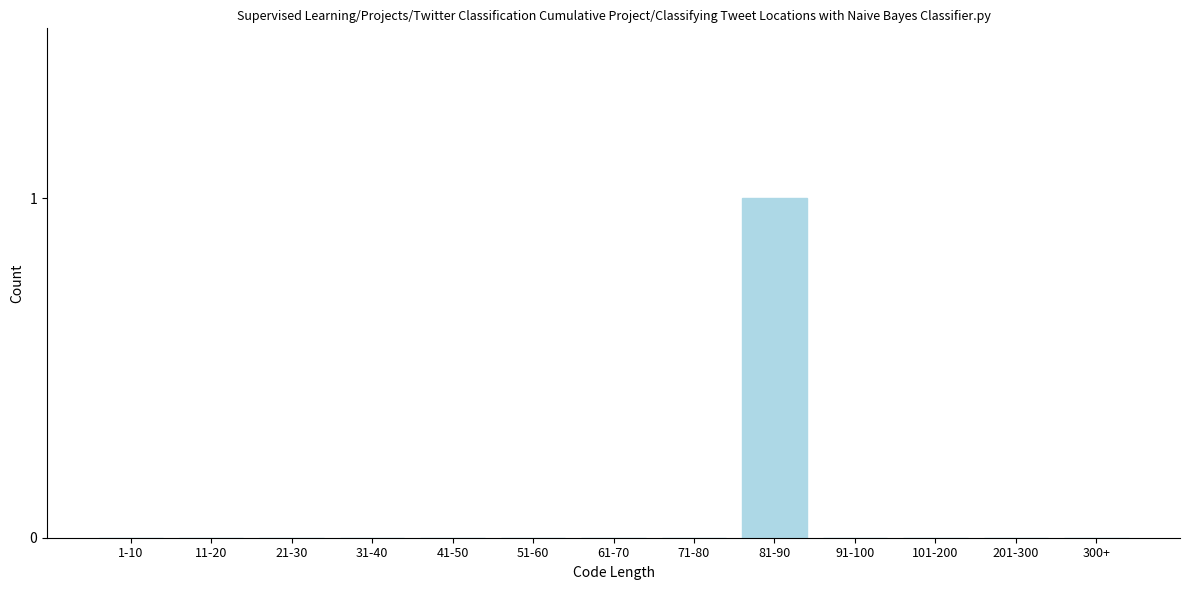

Reading left to right, list all the values displayed in this chart.

1-10=0	11-20=0	21-30=0	31-40=0	41-50=0	51-60=0	61-70=0	71-80=0	81-90=1	91-100=0	101-200=0	201-300=0	300+=0